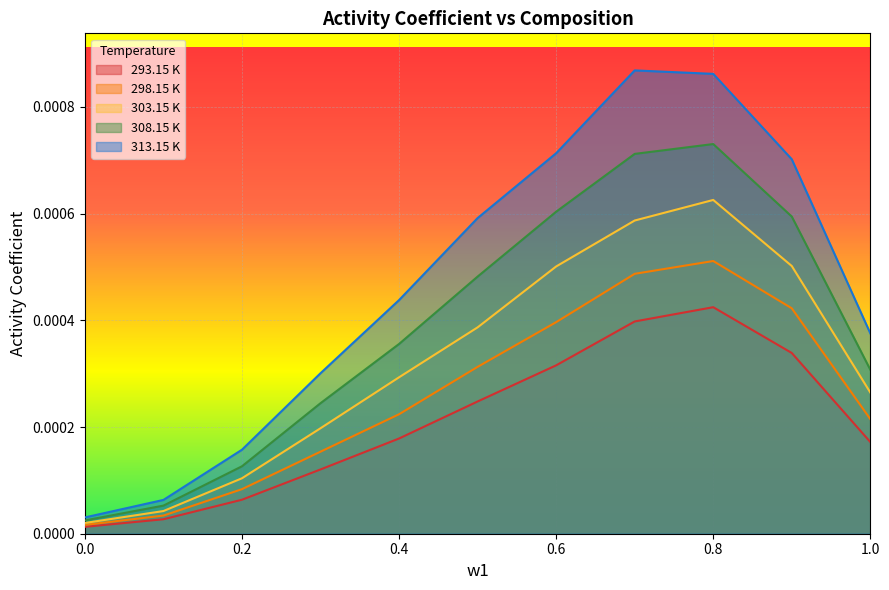

How many lines are shown in the chart?

5